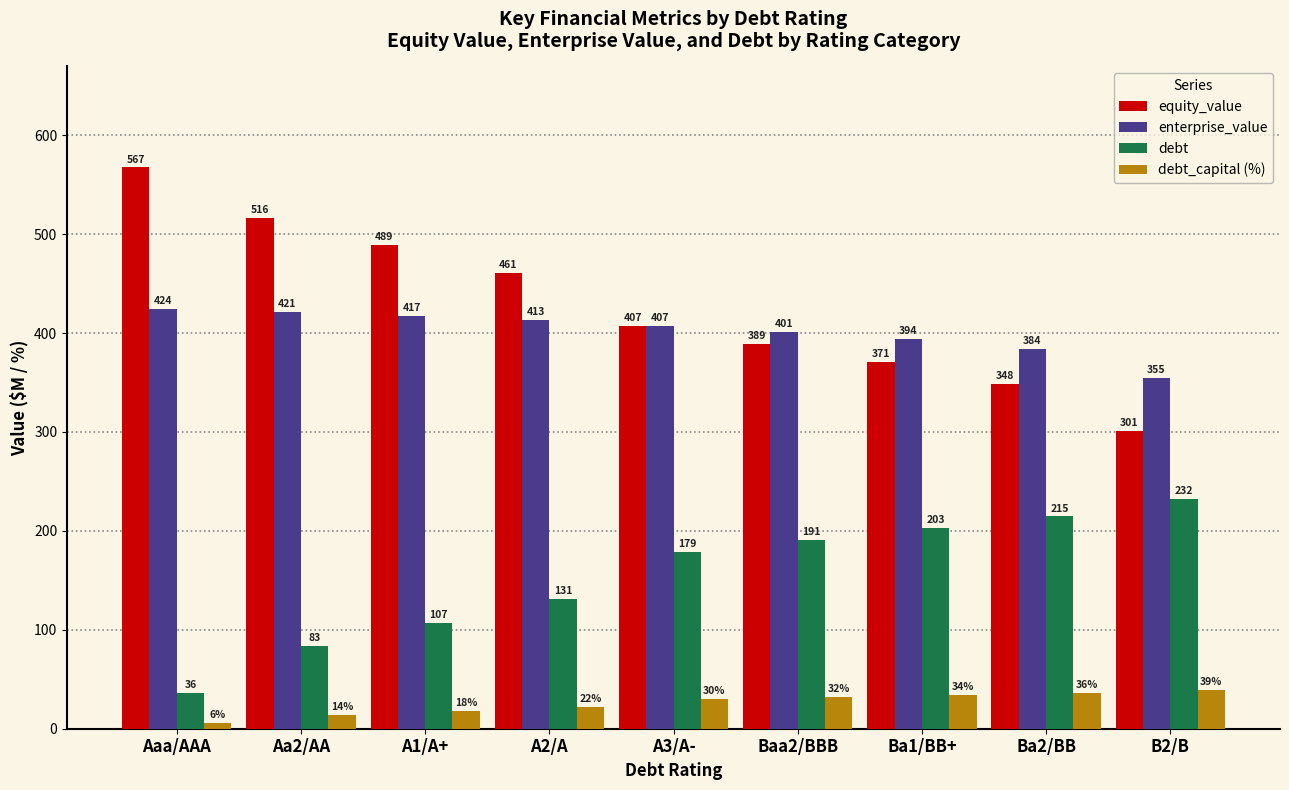

What is the total value across all series at Ba2/BB?

982.3